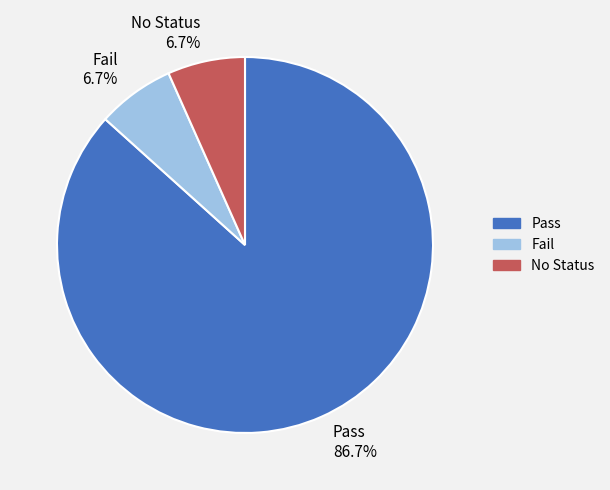

Which has a higher value, Pass or Fail?

Pass